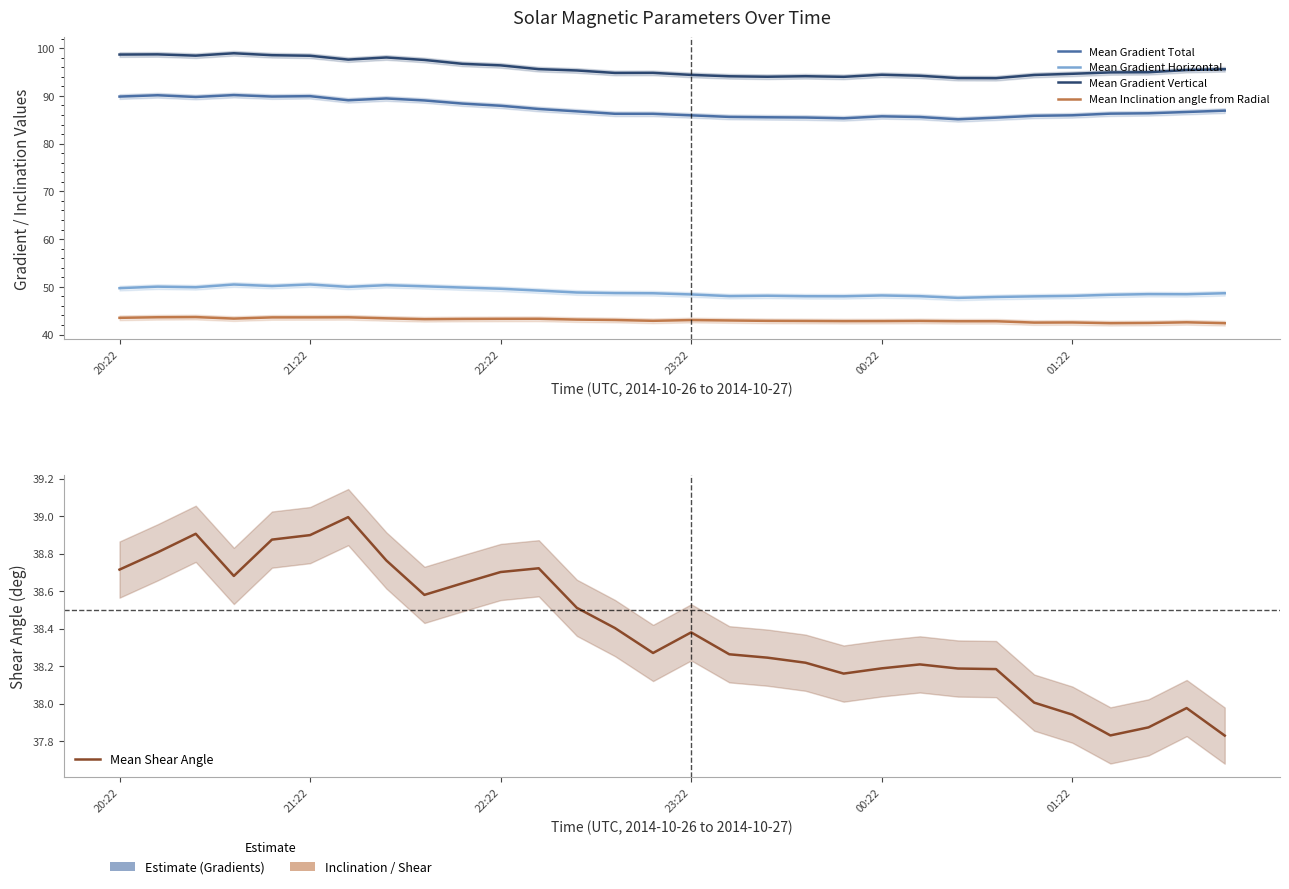

True or false: Mean Gradient Horizontal has a value of 66.0 at 23.

False